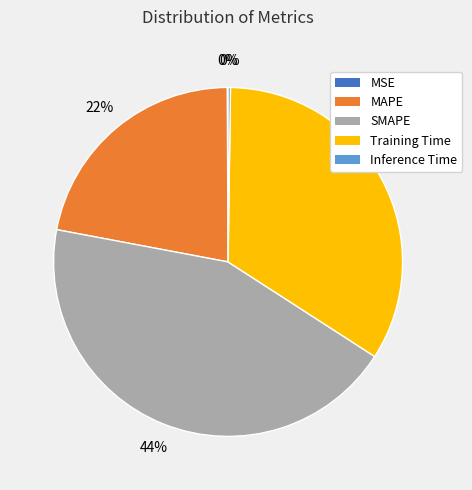

Is it true that SMAPE is 31% of the pie?

False